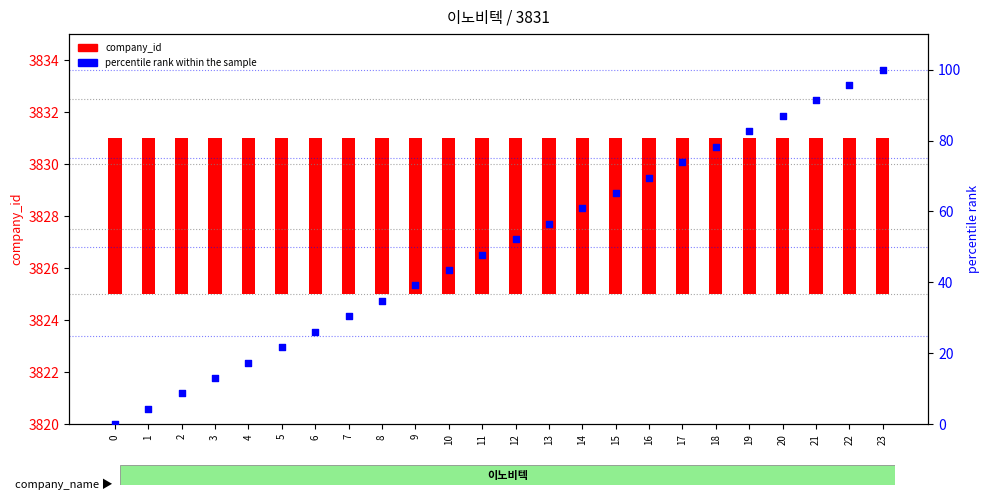

What is the total value across all series at 3?

19.0